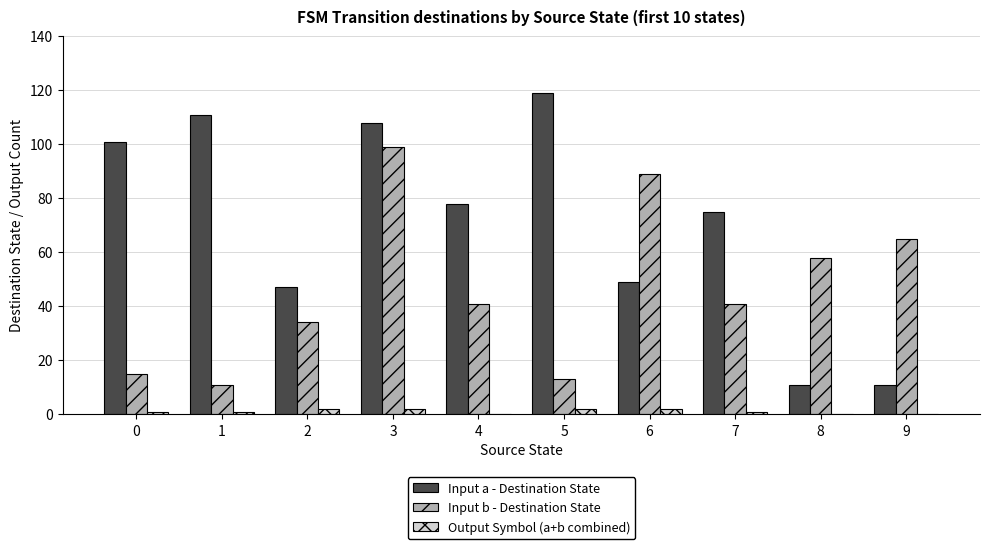

What is the sum of all Input a - Destination State values?

710